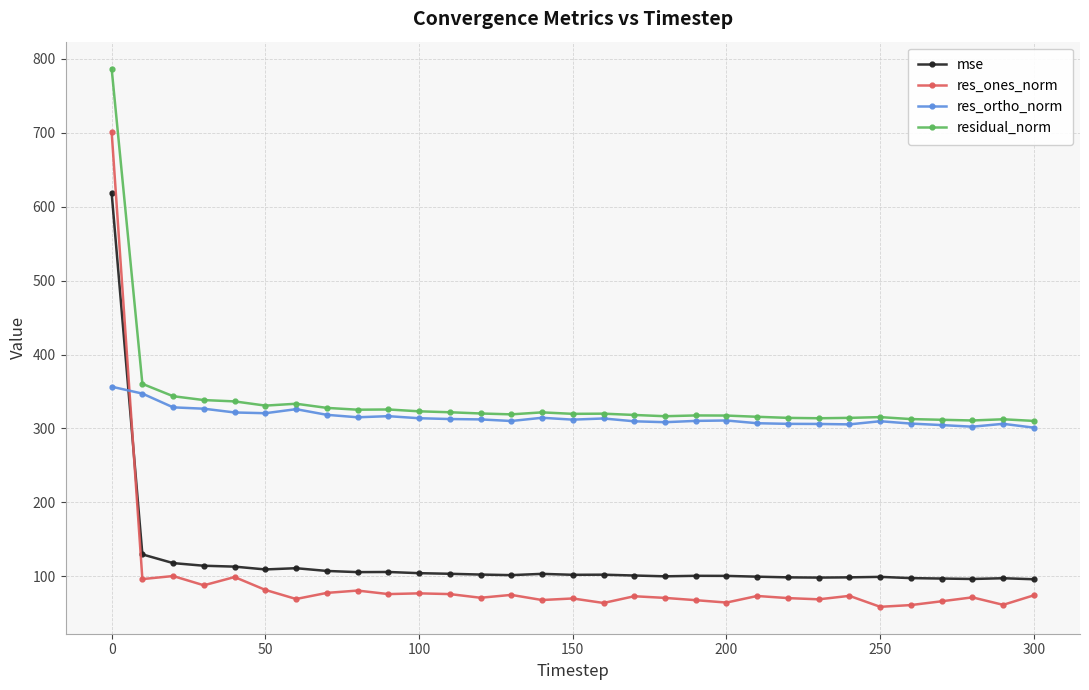

Which series ends up on top after the final intersection of mse and res_ones_norm?

mse